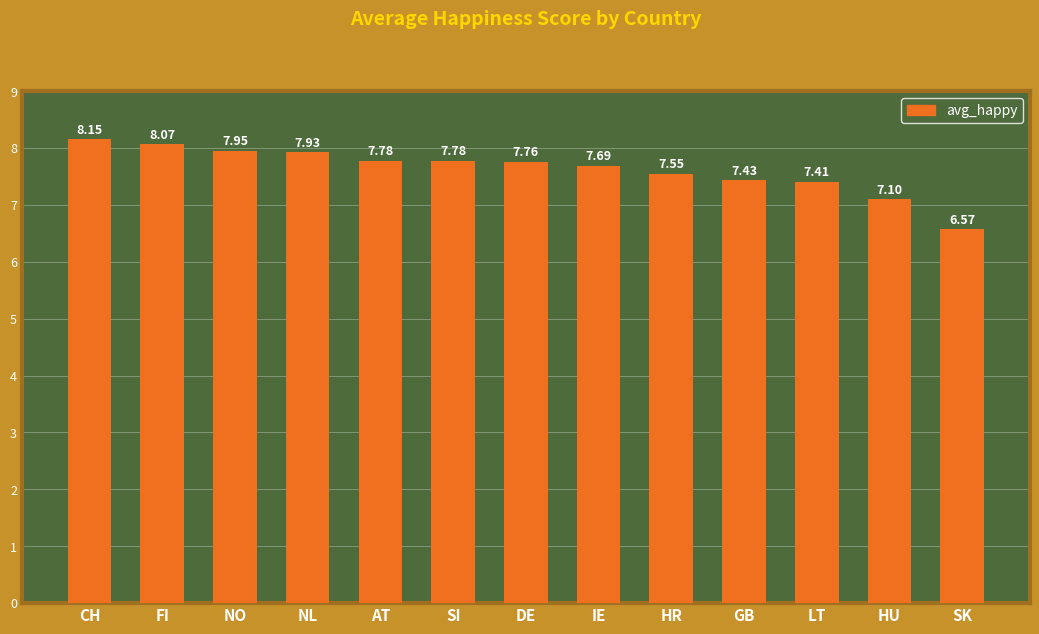

What is the average value?

7.6